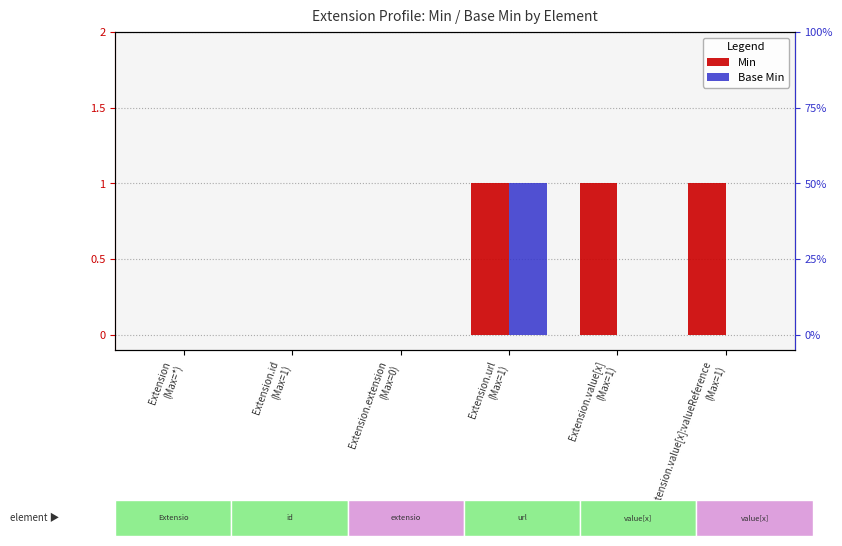

Does the chart contain any negative values?

No